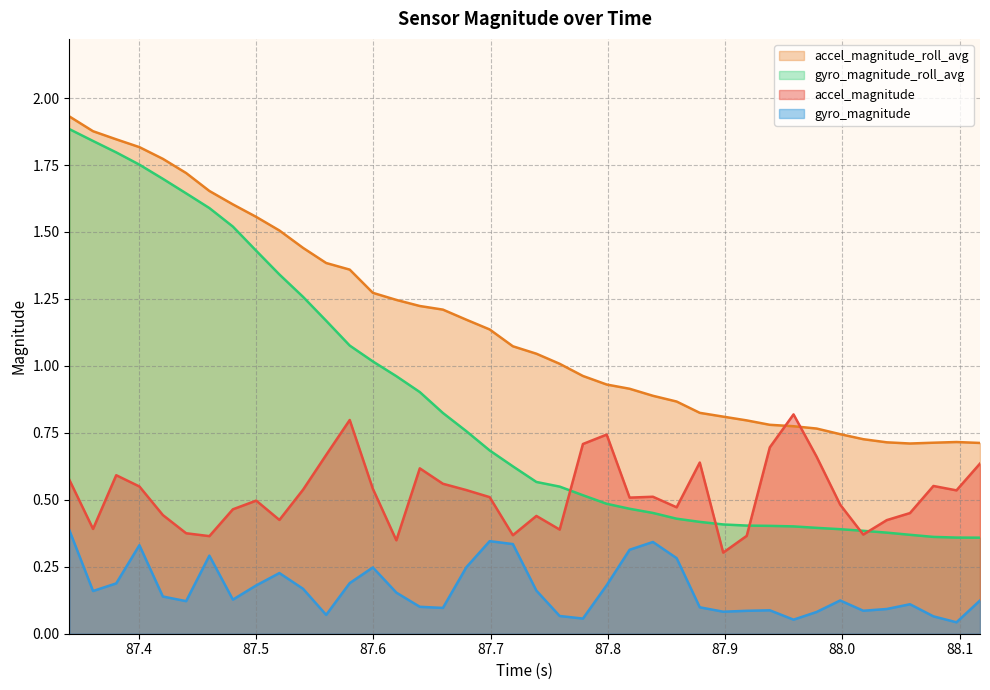

Reading right to left, transcribe all the data shown in this chart.

accel_magnitude: 0.6	0.5	0.6	0.5	0.4	0.4	0.5	0.7	0.8	0.7	0.4	0.3	0.6	0.5	0.5	0.5	0.7	0.7	0.4	0.4	0.4	0.5	0.5	0.6	0.6	0.3	0.5	0.8	0.7	0.5	0.4	0.5	0.5	0.4	0.4	0.4	0.5	0.6	0.4	0.6
gyro_magnitude: 0.1	0.0	0.1	0.1	0.1	0.1	0.1	0.1	0.1	0.1	0.1	0.1	0.1	0.3	0.3	0.3	0.2	0.1	0.1	0.2	0.3	0.3	0.2	0.1	0.1	0.2	0.2	0.2	0.1	0.2	0.2	0.2	0.1	0.3	0.1	0.1	0.3	0.2	0.2	0.4
accel_magnitude_roll_avg: 0.7	0.7	0.7	0.7	0.7	0.7	0.7	0.8	0.8	0.8	0.8	0.8	0.8	0.9	0.9	0.9	0.9	1.0	1.0	1.0	1.1	1.1	1.2	1.2	1.2	1.2	1.3	1.4	1.4	1.4	1.5	1.6	1.6	1.7	1.7	1.8	1.8	1.8	1.9	1.9
gyro_magnitude_roll_avg: 0.4	0.4	0.4	0.4	0.4	0.4	0.4	0.4	0.4	0.4	0.4	0.4	0.4	0.4	0.5	0.5	0.5	0.5	0.5	0.6	0.6	0.7	0.8	0.8	0.9	1.0	1.0	1.1	1.2	1.3	1.3	1.4	1.5	1.6	1.6	1.7	1.8	1.8	1.8	1.9